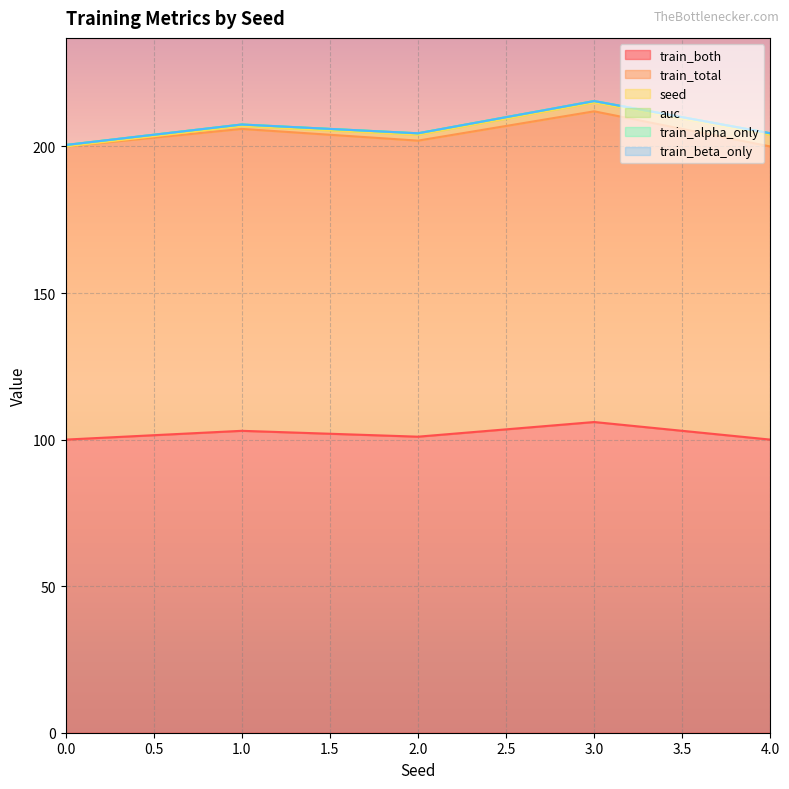

What are all the series names shown in the legend?

seed, train_both, train_total, auc, train_alpha_only, train_beta_only